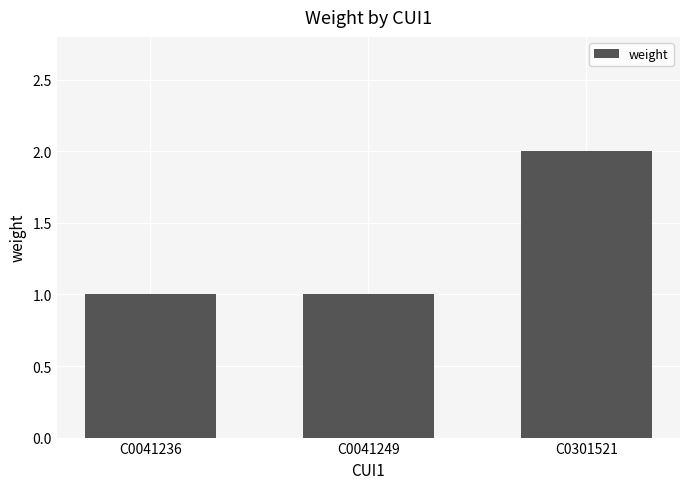

Reading left to right, list all the values displayed in this chart.

C0041236=1	C0041249=1	C0301521=2